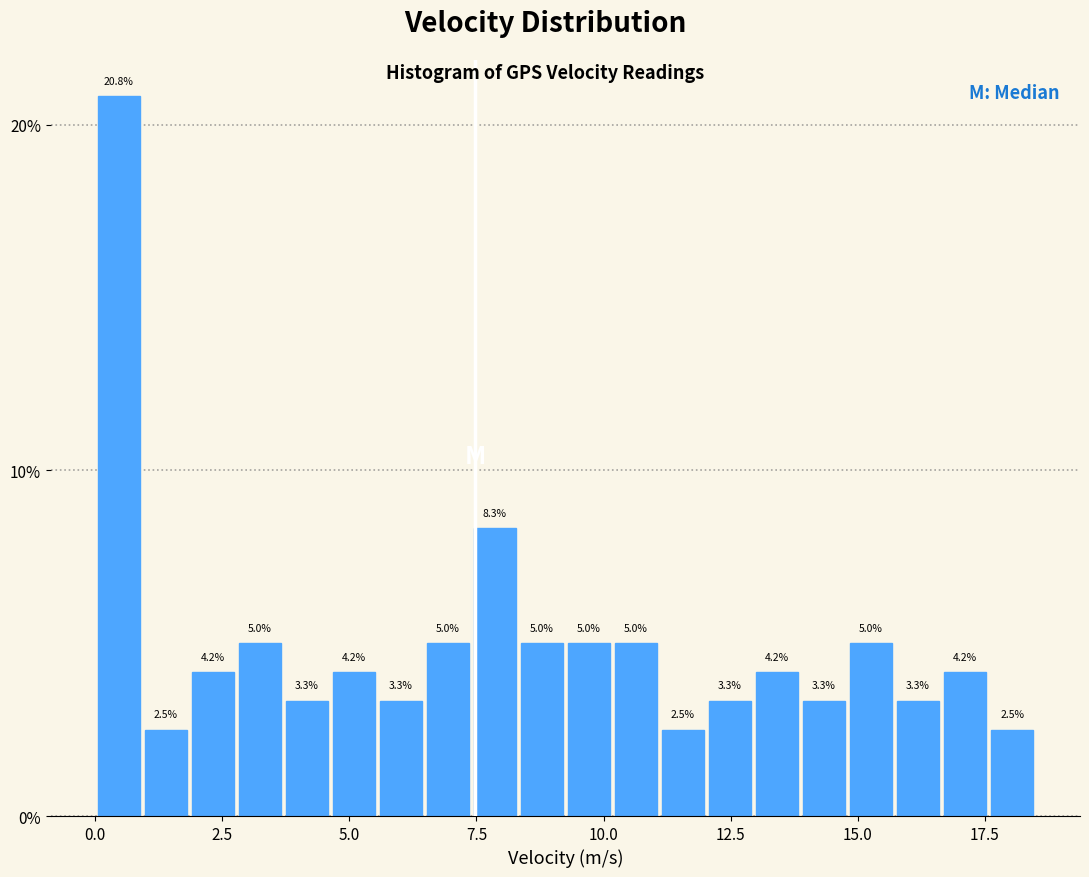

Read against the x-axis, roughly where is the centre of the tallest bar?

0.5